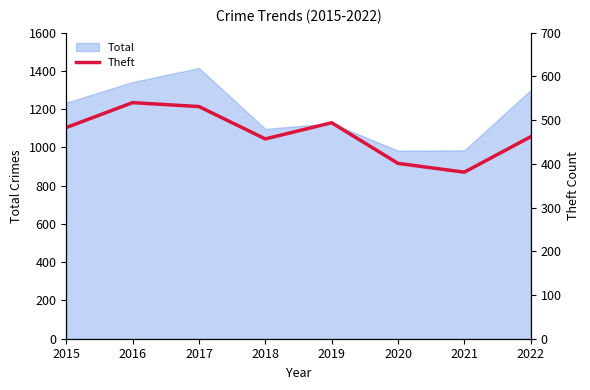

The value at 2017 is 131. True or false?

False